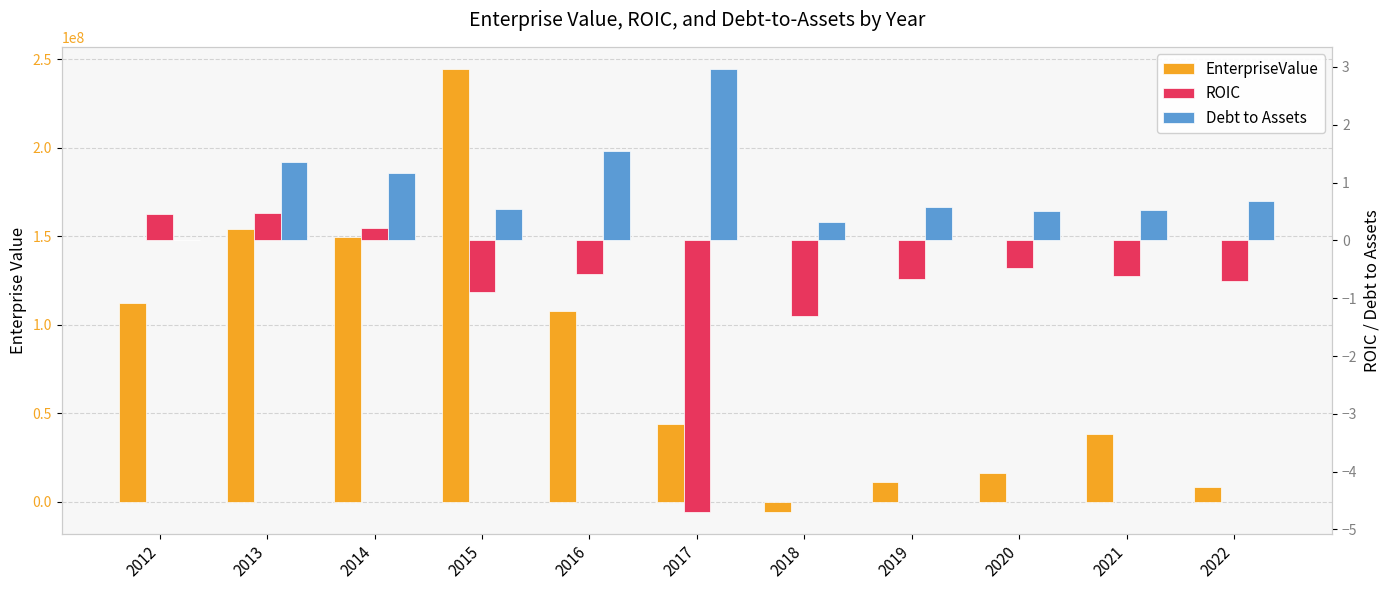

Which series has the largest total across all categories?

EnterpriseValue